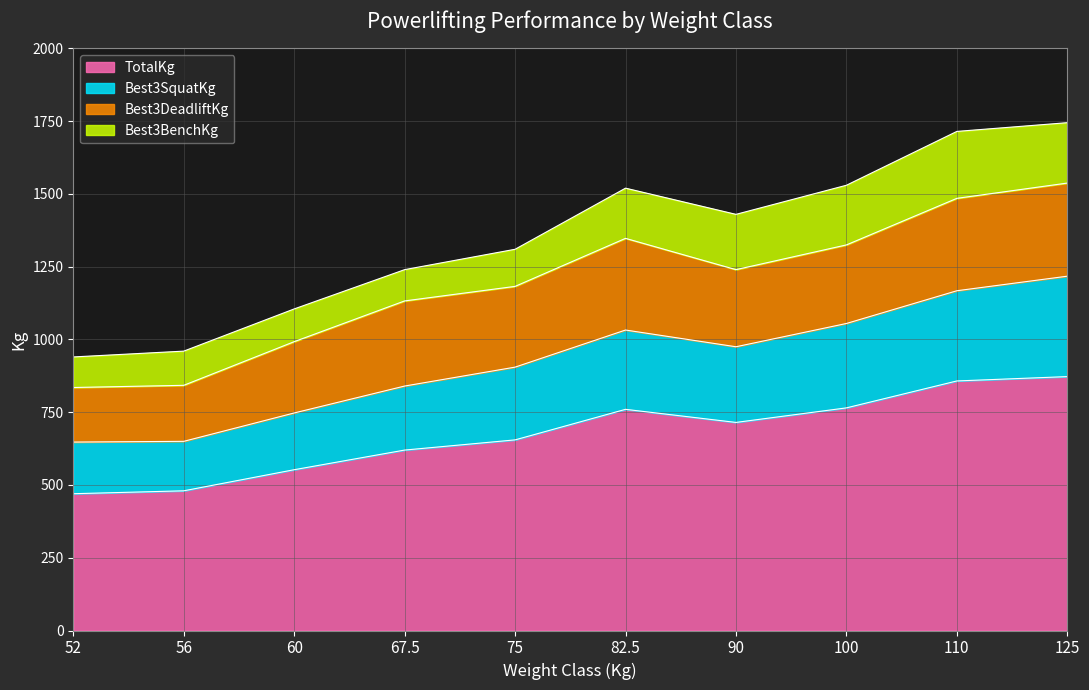

True or false: Best3SquatKg and TotalKg intersect in this chart.

False